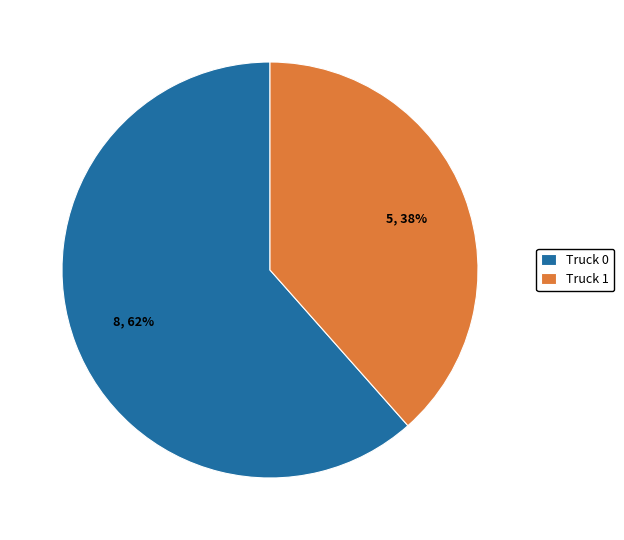

What percentage is the Truck 0 slice, to the nearest percent?

62%